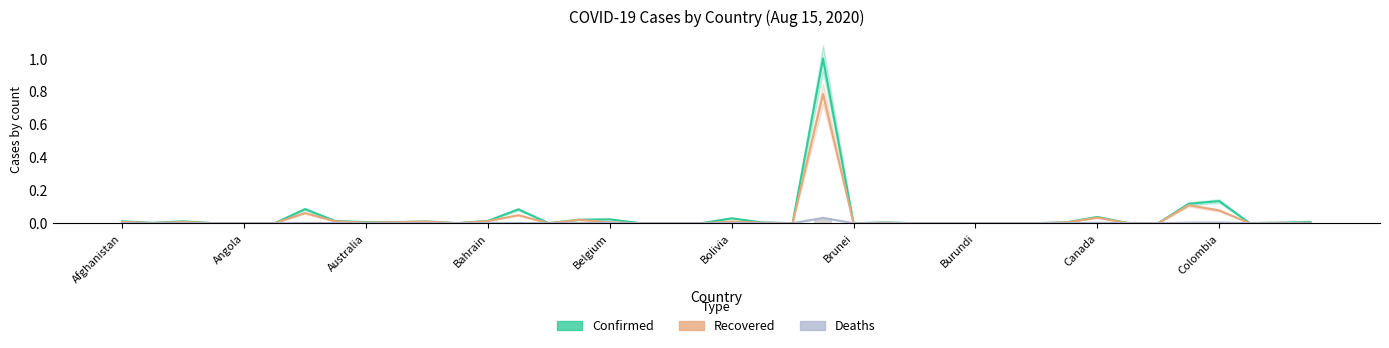

True or false: Deaths has a value of 0.0 at Canada.

True